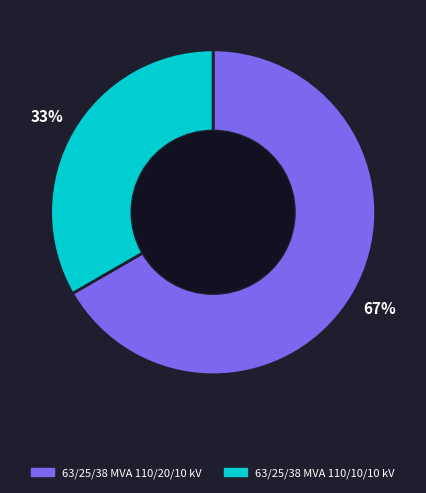

What is the largest slice in the pie chart?

63/25/38 MVA 110/20/10 kV